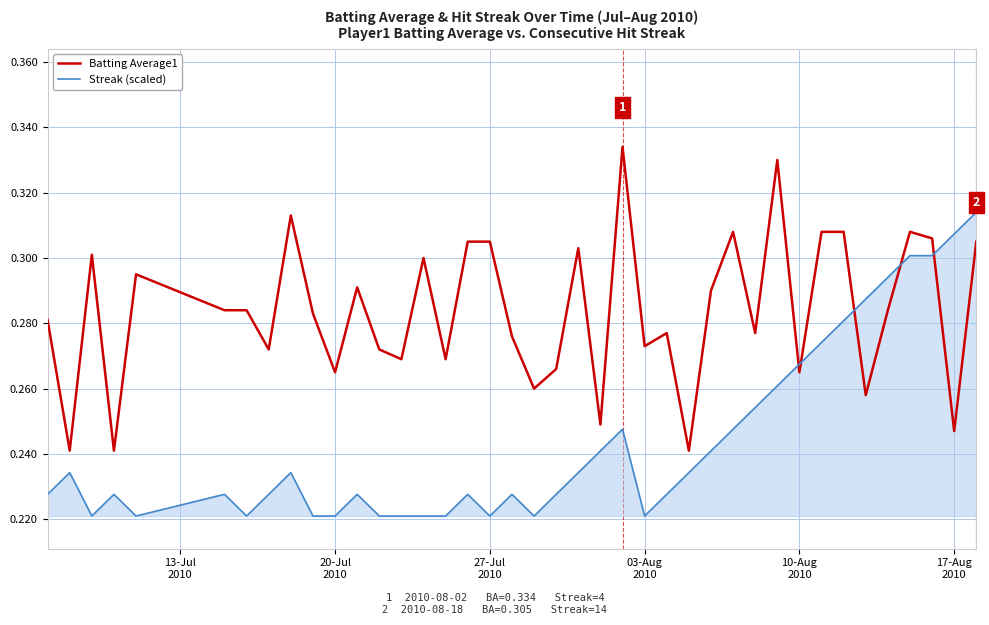

List the series in order of their overall mean, highest first.

Batting Average1, Streak (scaled)